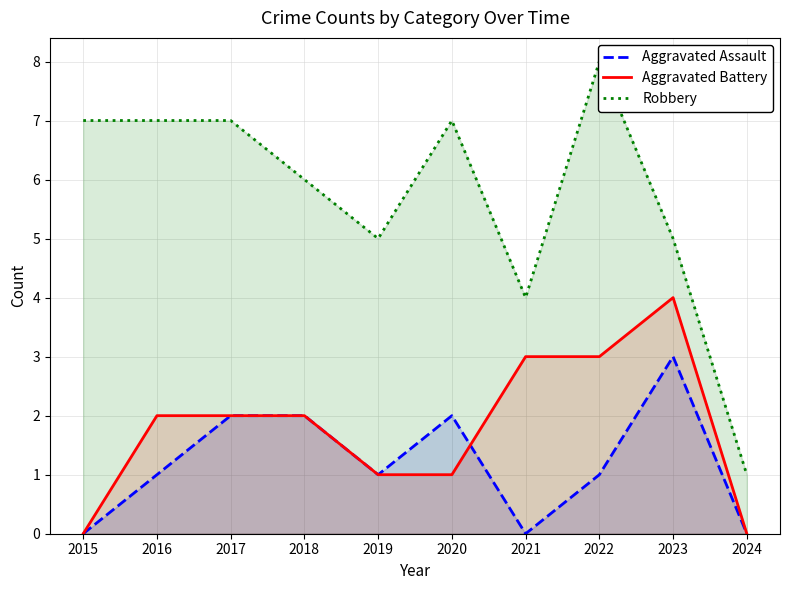

True or false: Robbery and Aggravated Assault cross at least once.

False